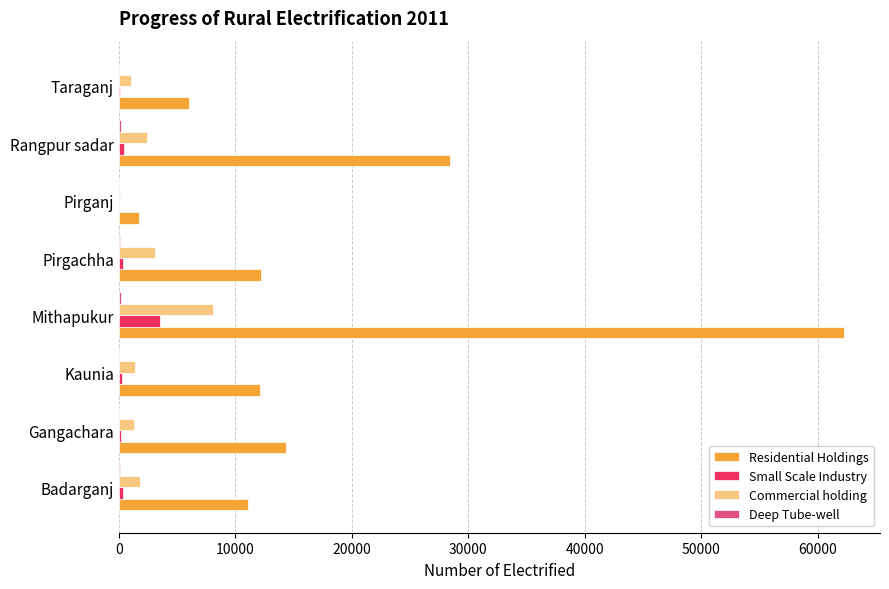

True or false: Residential Holdings has a value of 7418 at Kaunia.

False